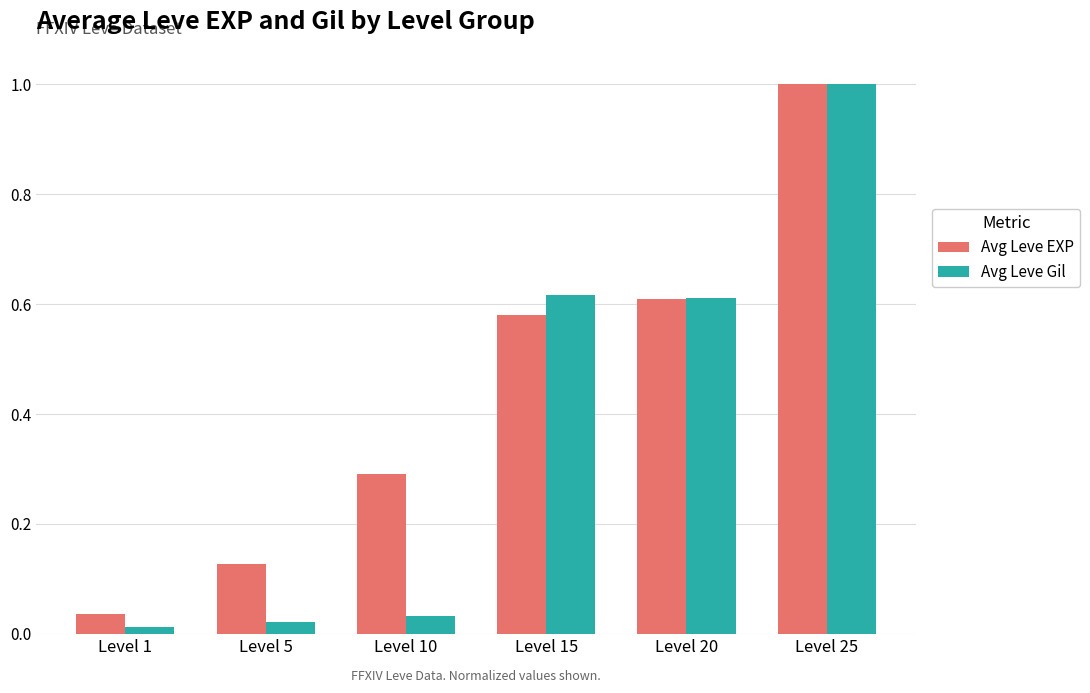

Rank the series by their average value, from lowest to highest.

Avg Leve Gil, Avg Leve EXP